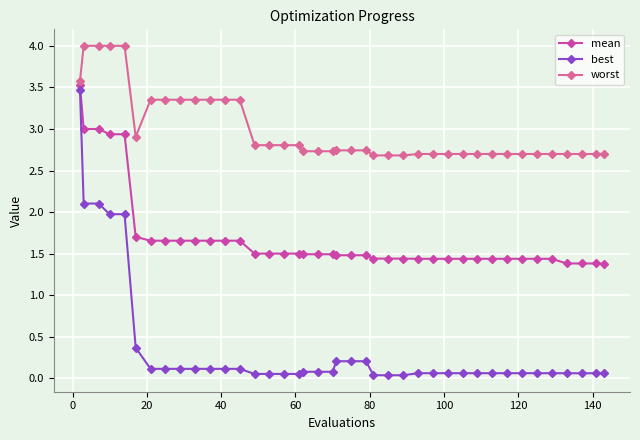

True or false: mean and best cross at least once.

False